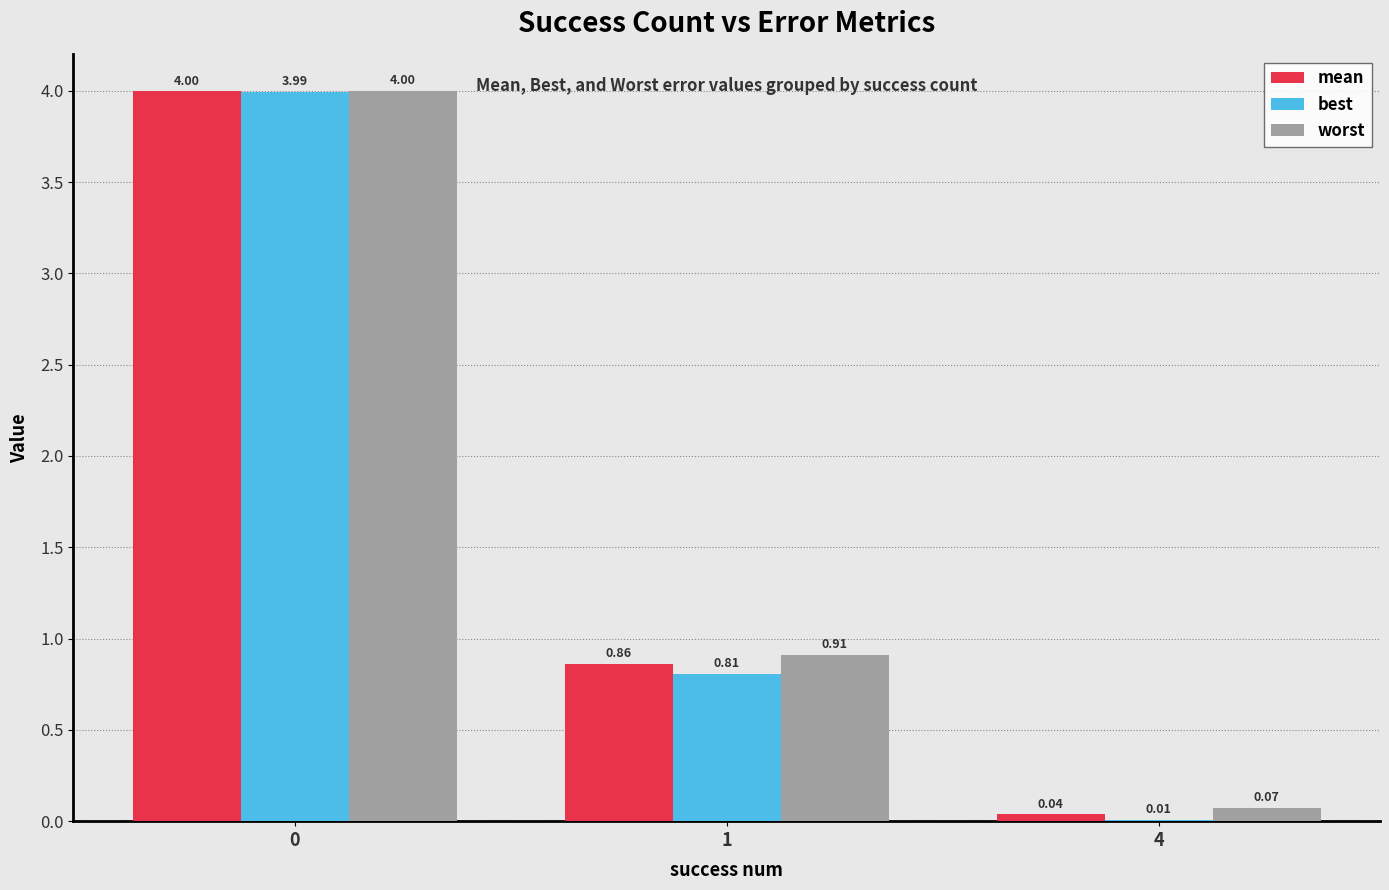

The worst series shows 0.5 at 1. True or false?

False